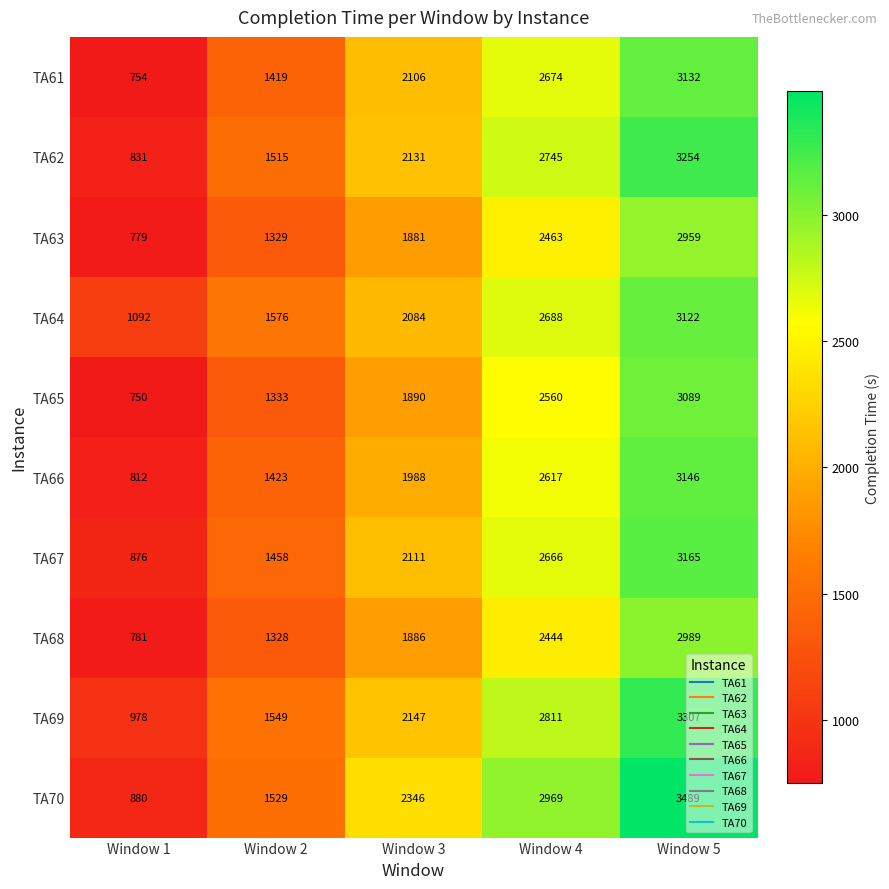

At how many categories does at least one series exceed 2298?

3